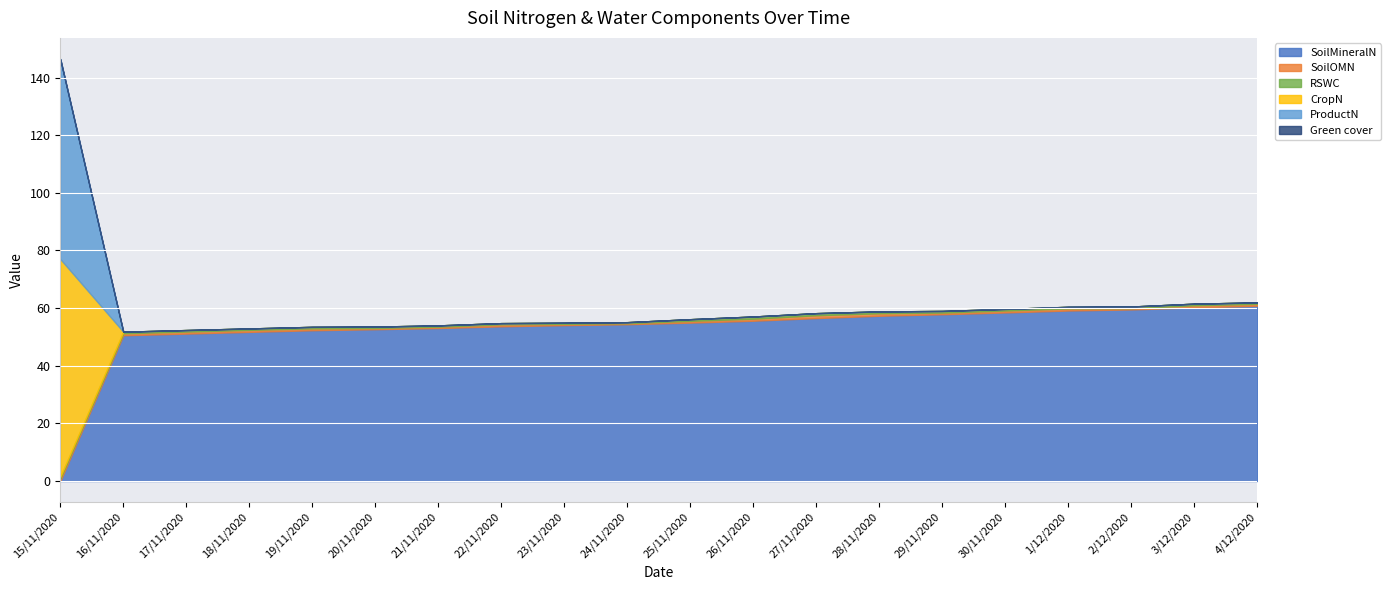

Which series has the largest total across all categories?

SoilMineralN